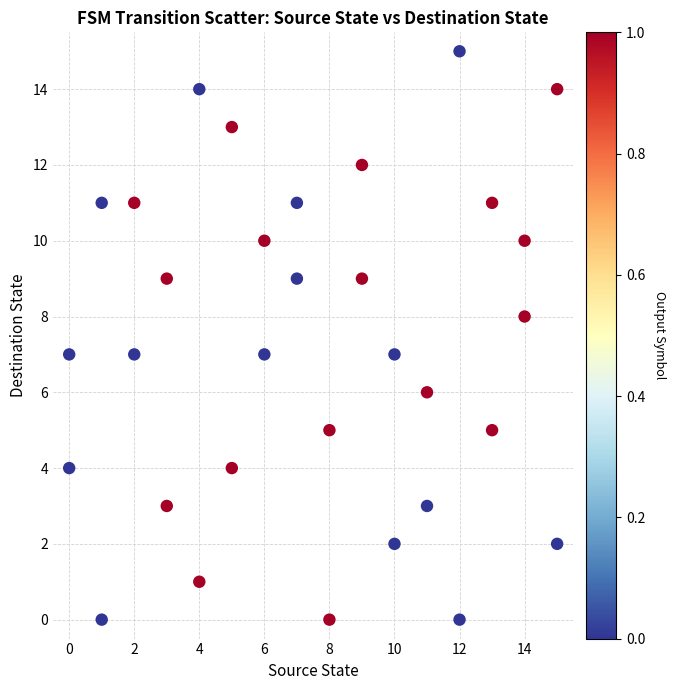

What is the range of X values (max minus min)?

15